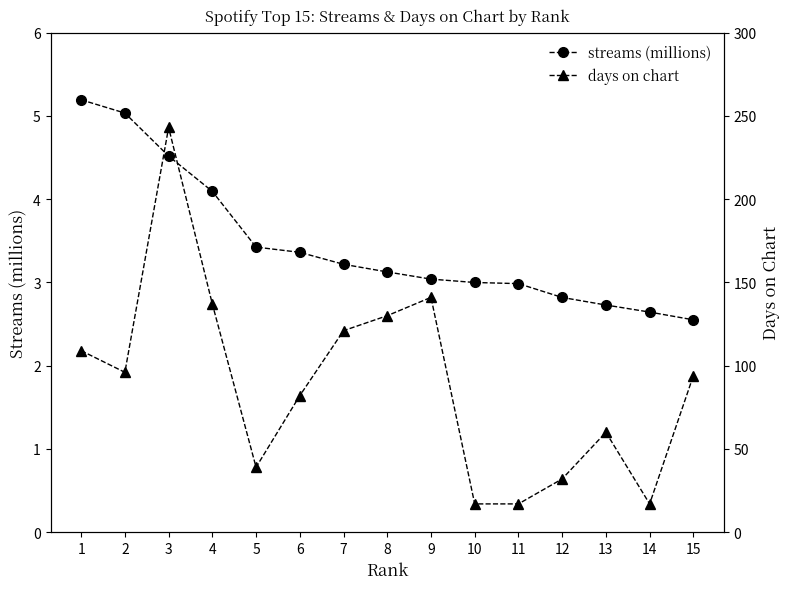

True or false: streams (millions) and days on chart intersect in this chart.

False